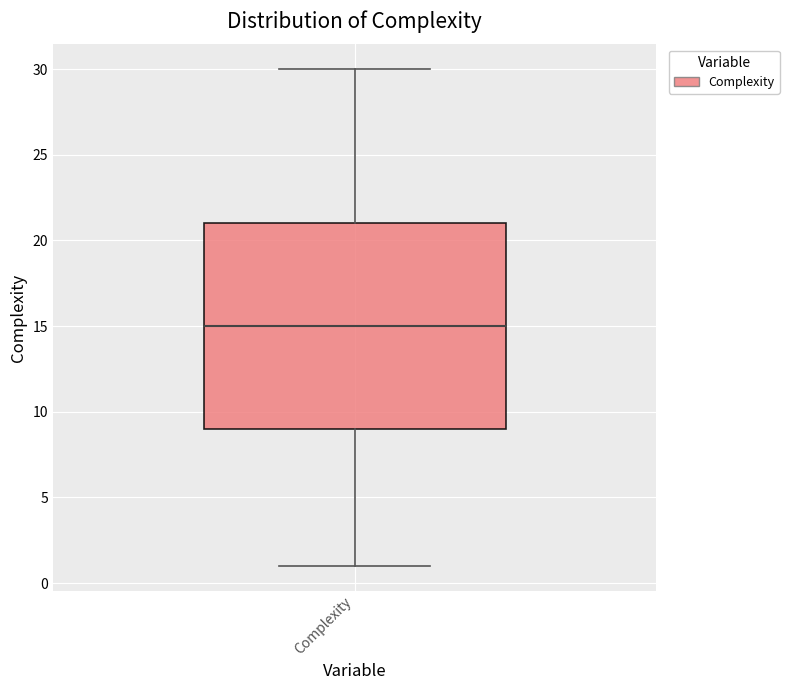

Where is the lower edge of the box for Complexity on the y-axis? The values are not printed on the chart, so give them approximately, as read against the axis.

9